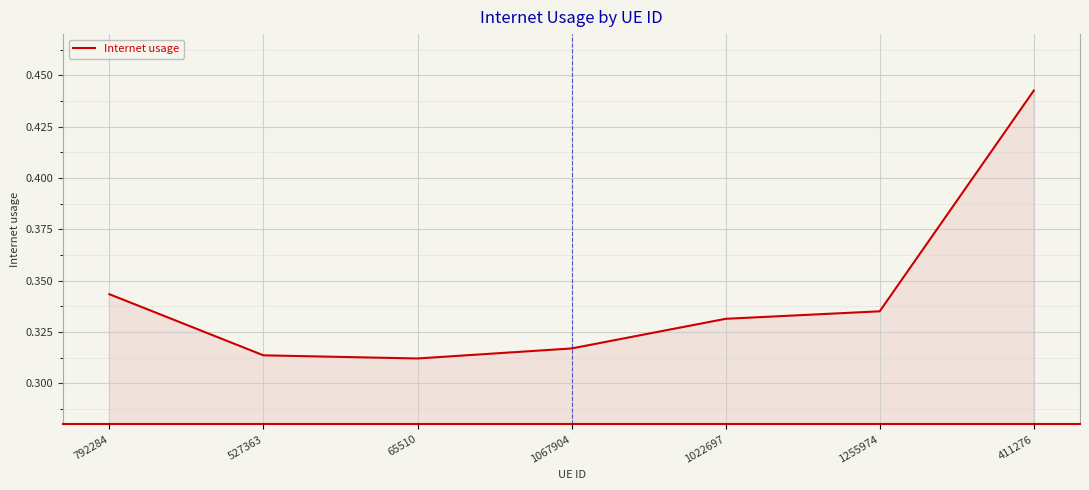

How many lines are shown in the chart?

1